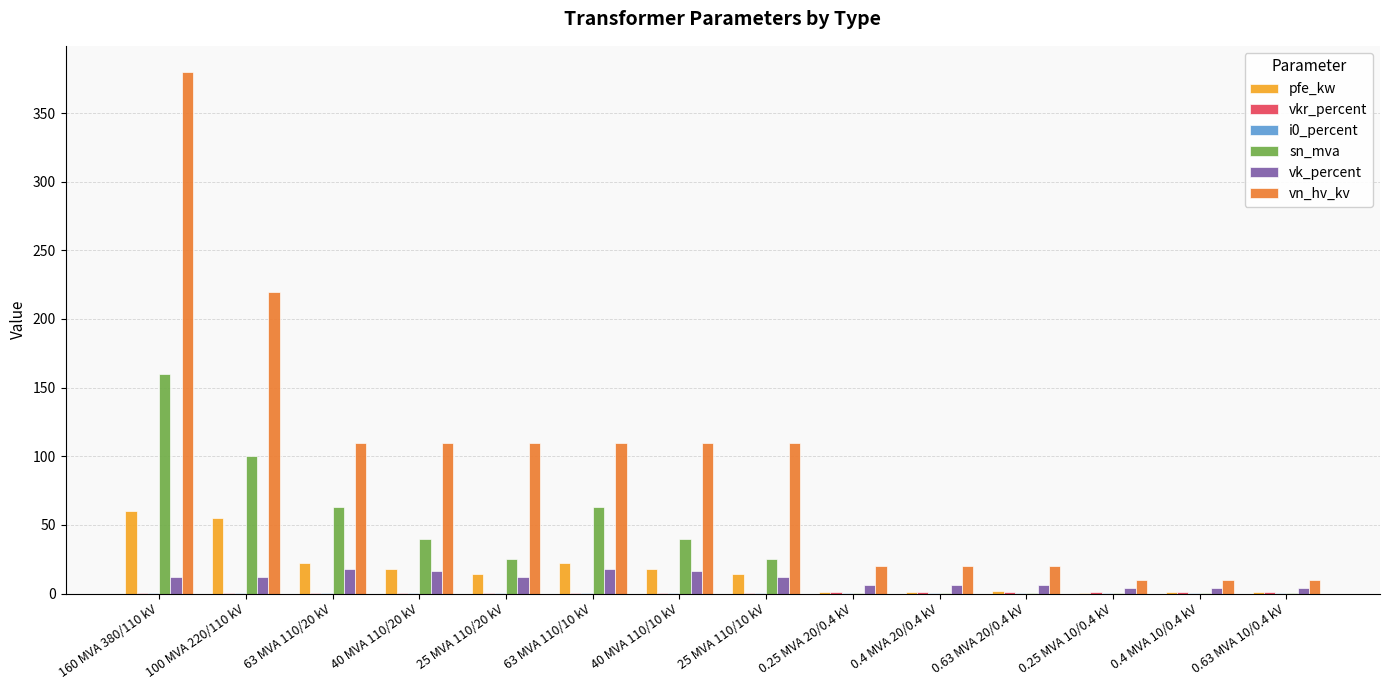

What is the greatest value displayed?

380.0